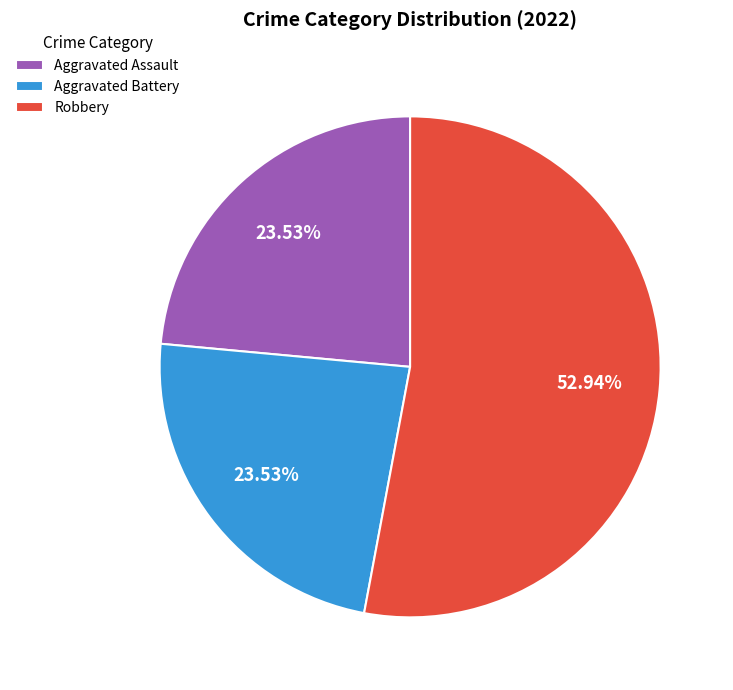

Between Robbery and Aggravated Battery, which is larger?

Robbery